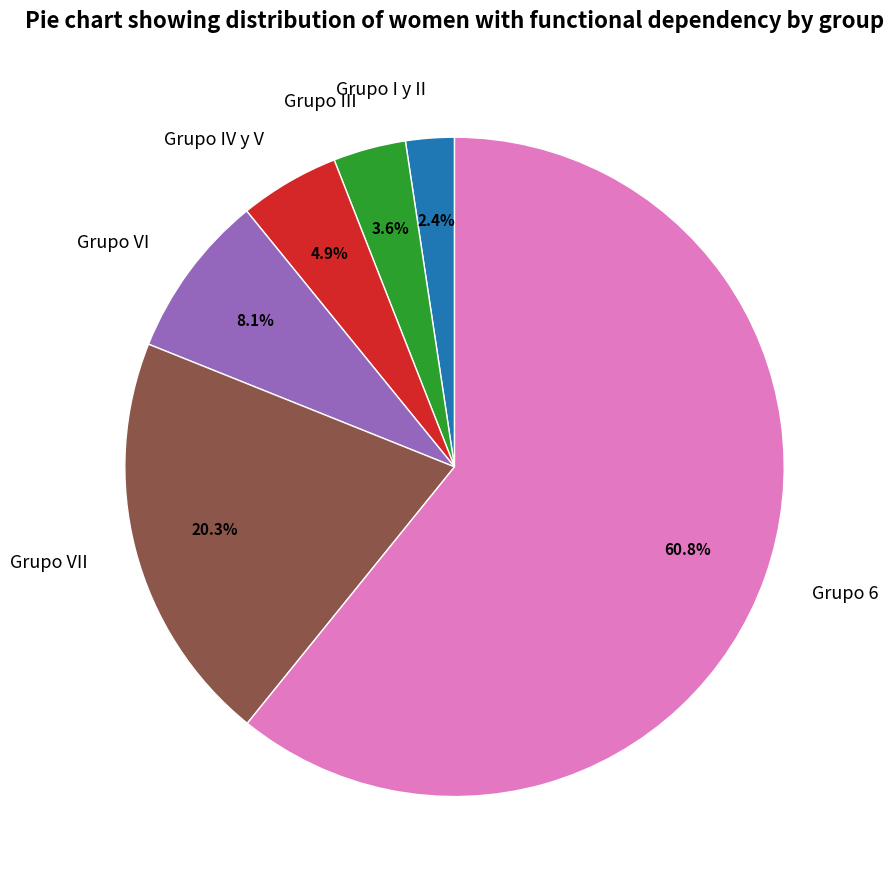

How much of the chart is everything except Grupo VII?

79.7%